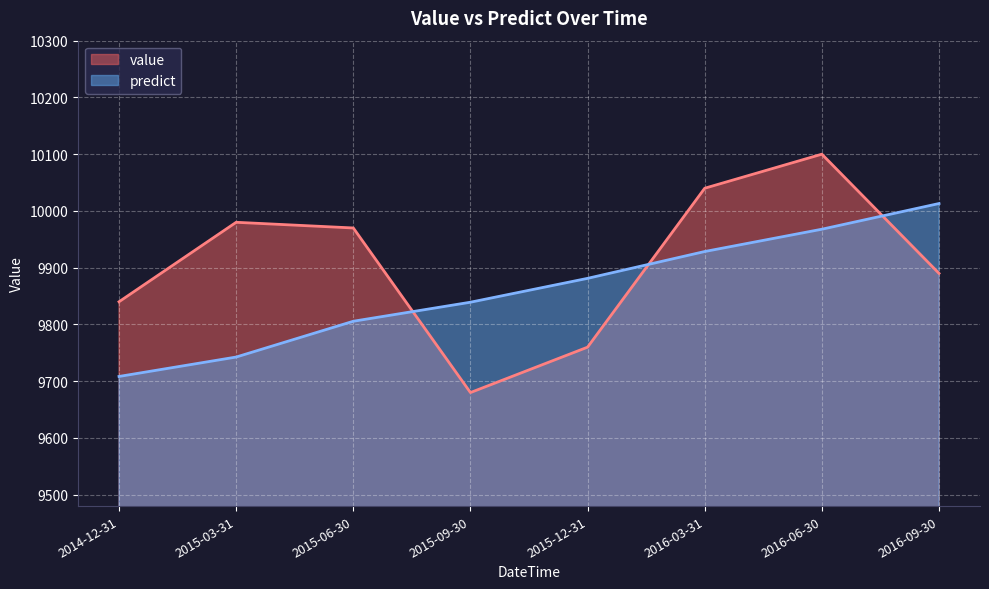

True or false: predict has more than 2 interior local peaks.

False